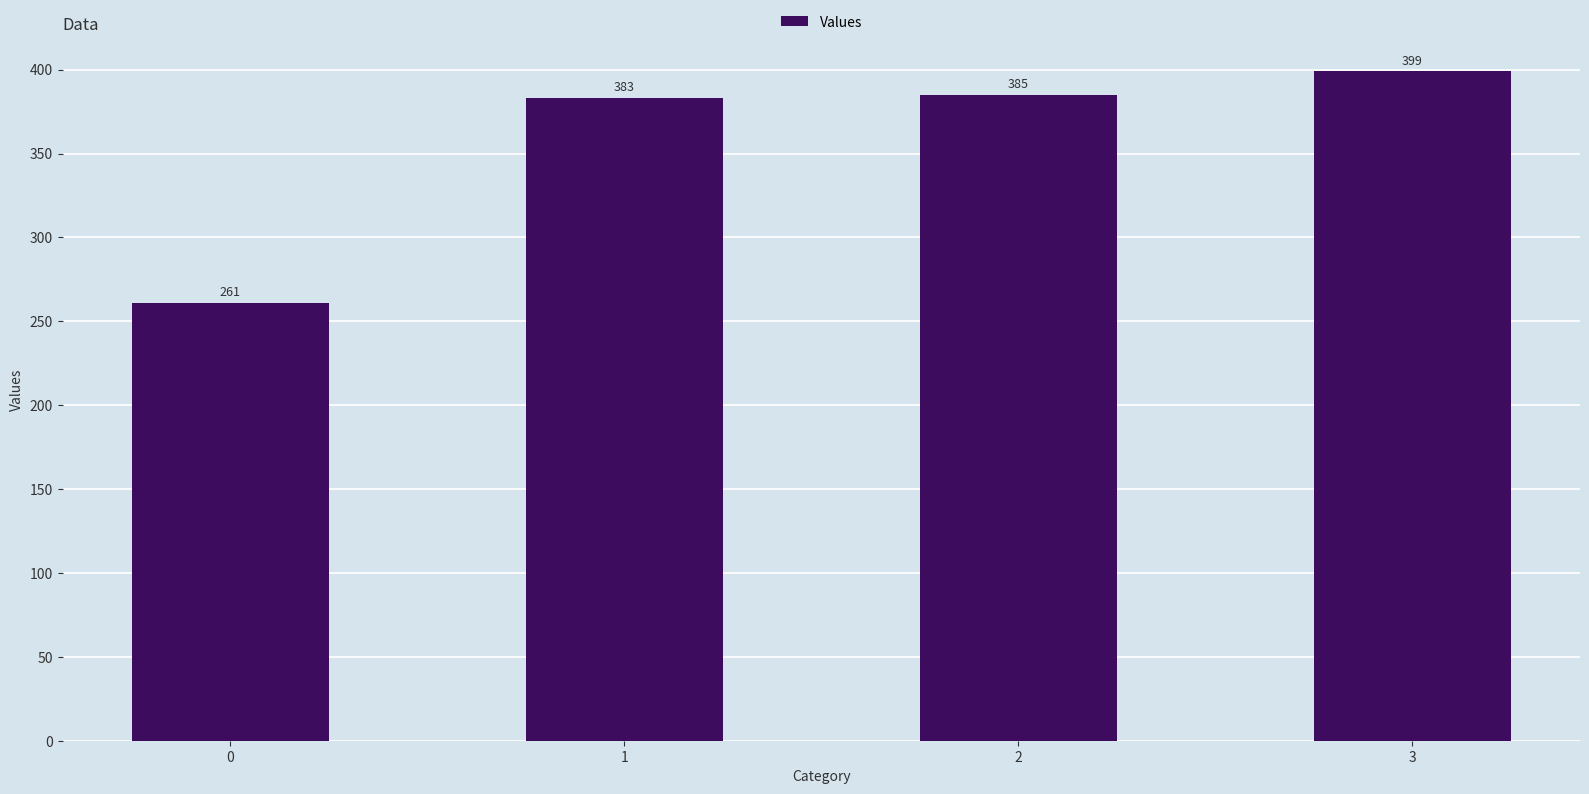

Reading left to right, what are all the values shown in this chart?

261	383	385	399